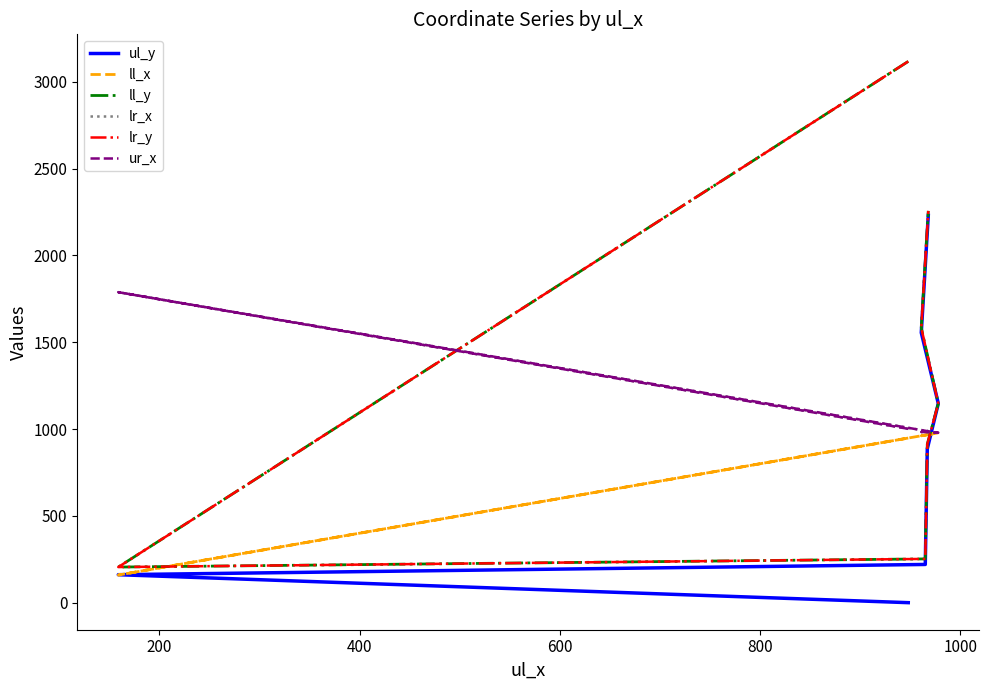

After their last crossing, which series has the higher values: ul_y or lr_x?

ul_y